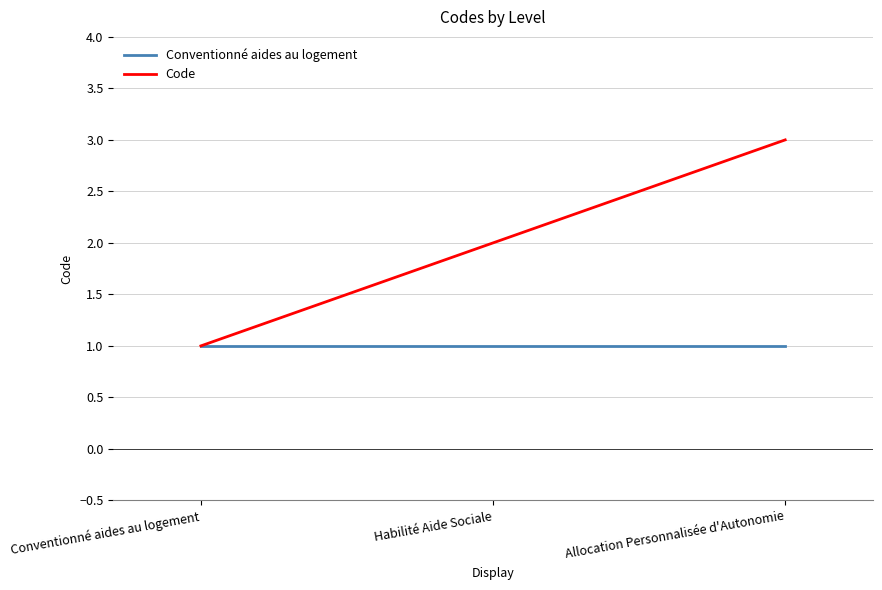

What is the sum of all Code values?

6